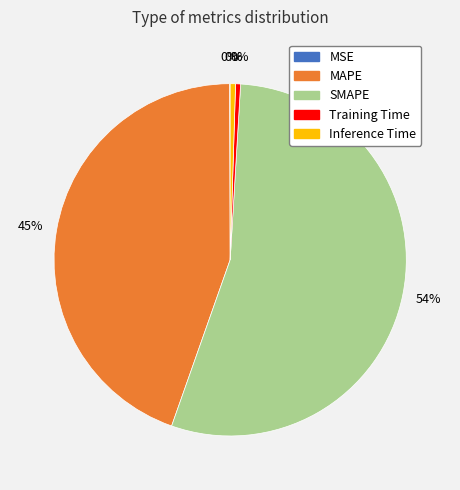

Which slice is the largest?

SMAPE